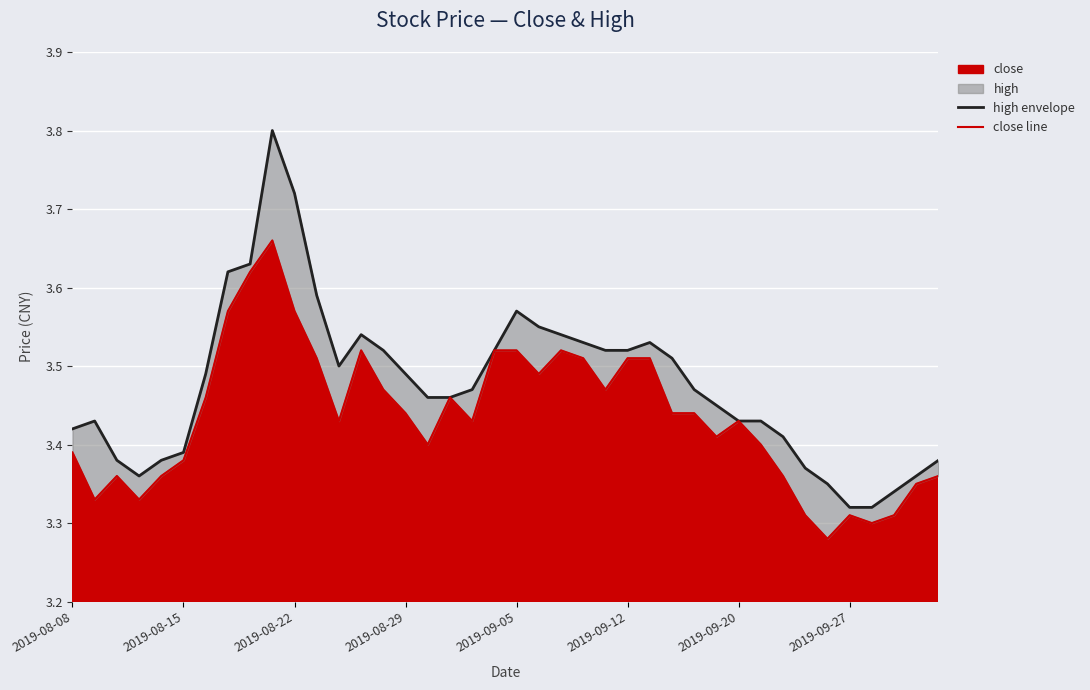

Rank the series by their maximum value, from lowest to highest.

close line, high envelope